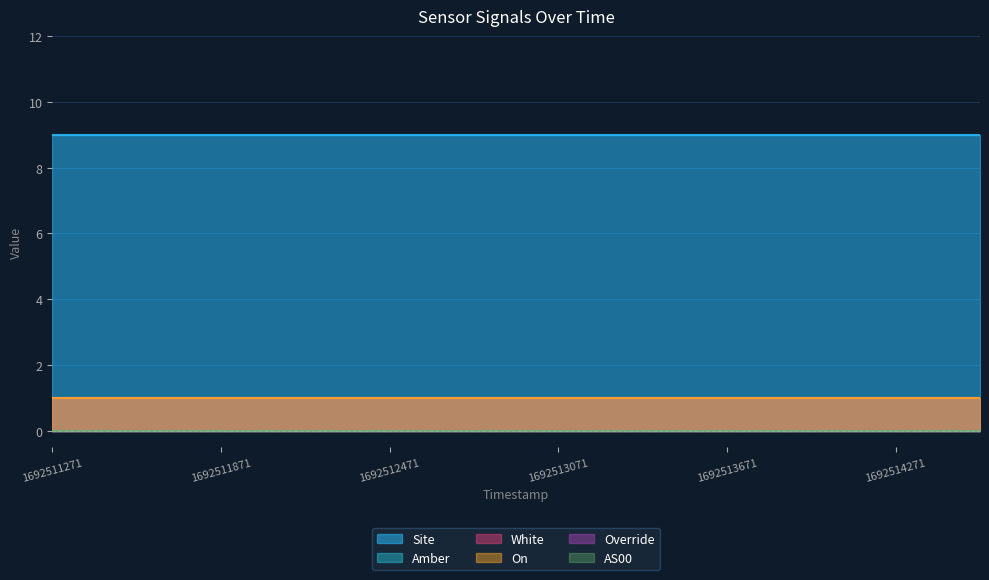

How many series are shown in this chart?

6